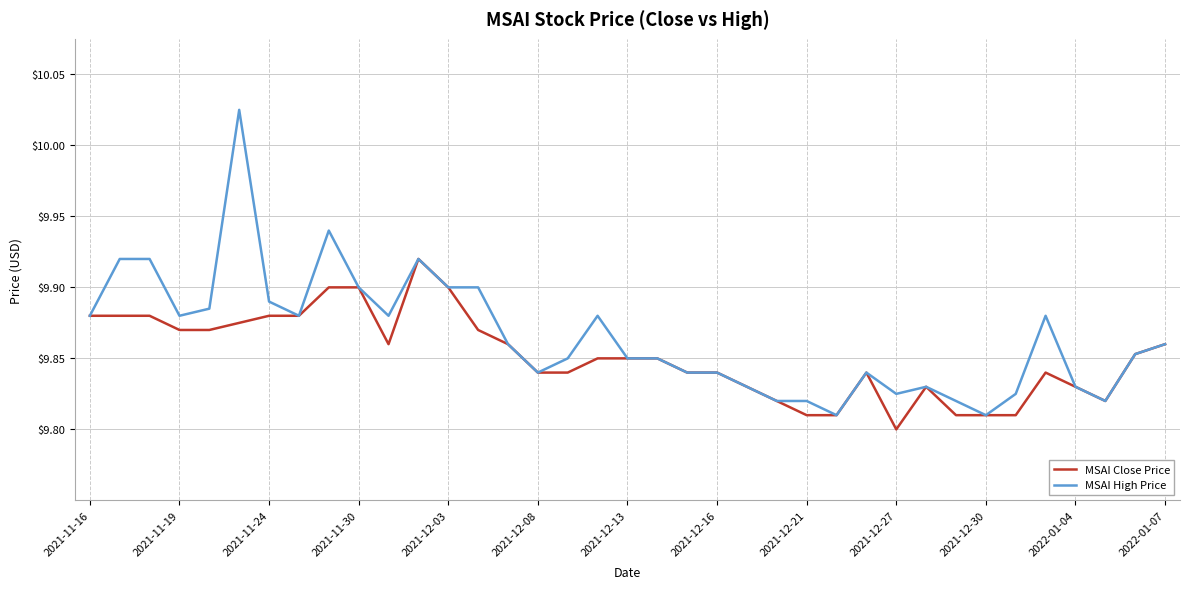

Which series has the largest total across all categories?

MSAI High Price